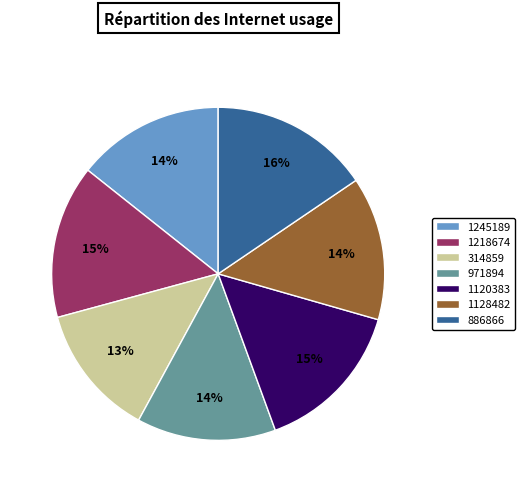

What is the largest slice in the pie chart?

886866